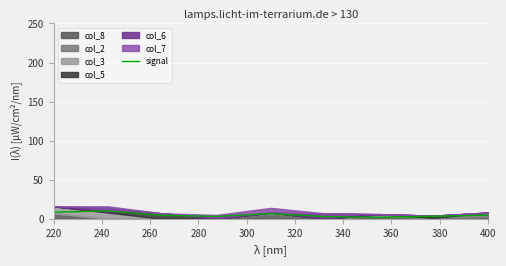

True or false: the data shows 2.3 at 260.

False